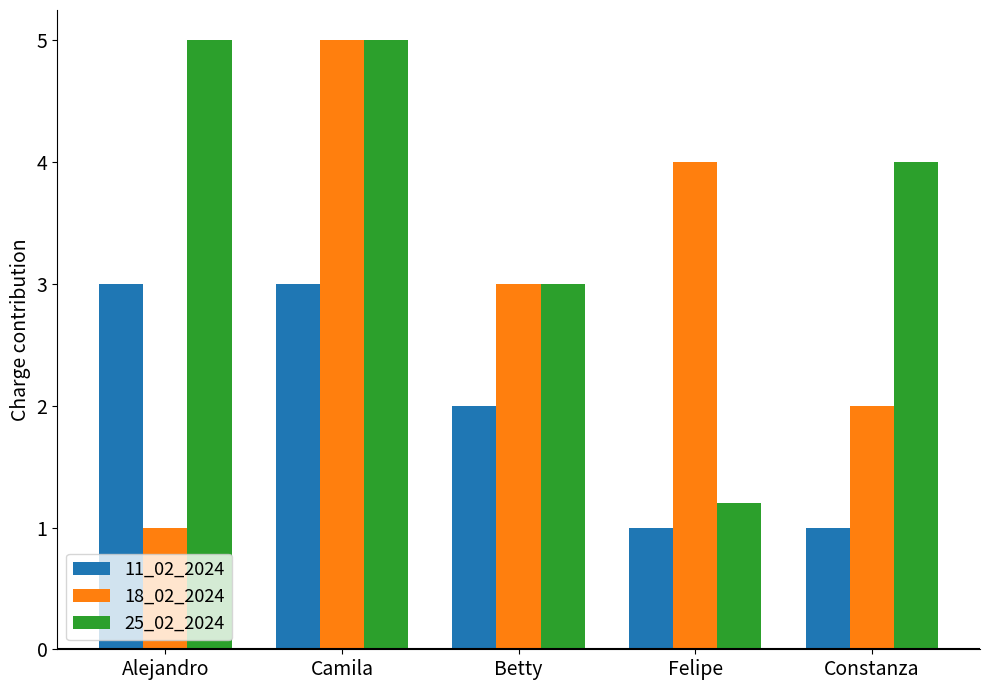

What is the sum of all 18_02_2024 values?

15.0